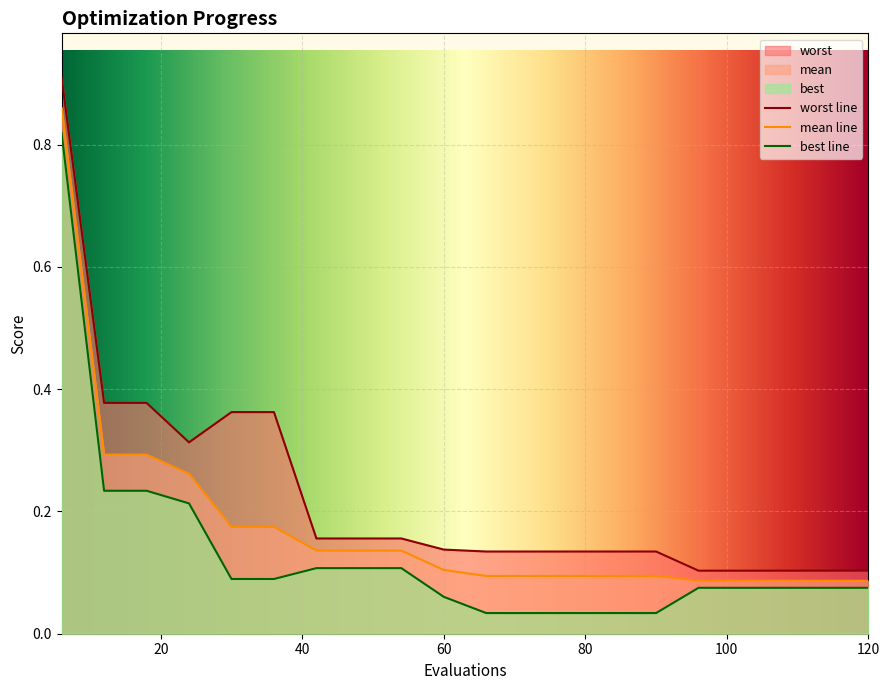

What is the spread (max minus min) of values at 72?

0.1